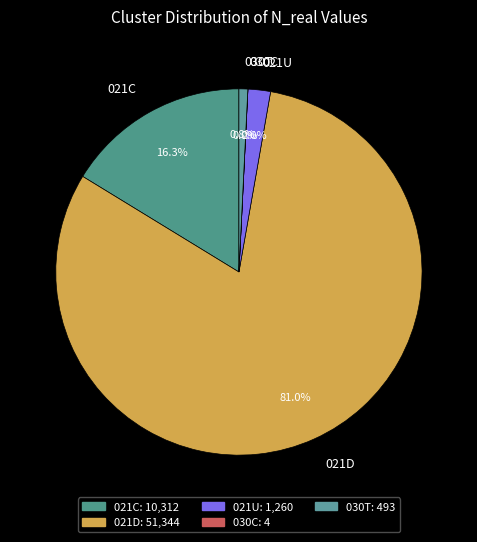

How much of the chart is everything except 030T?

99.2%